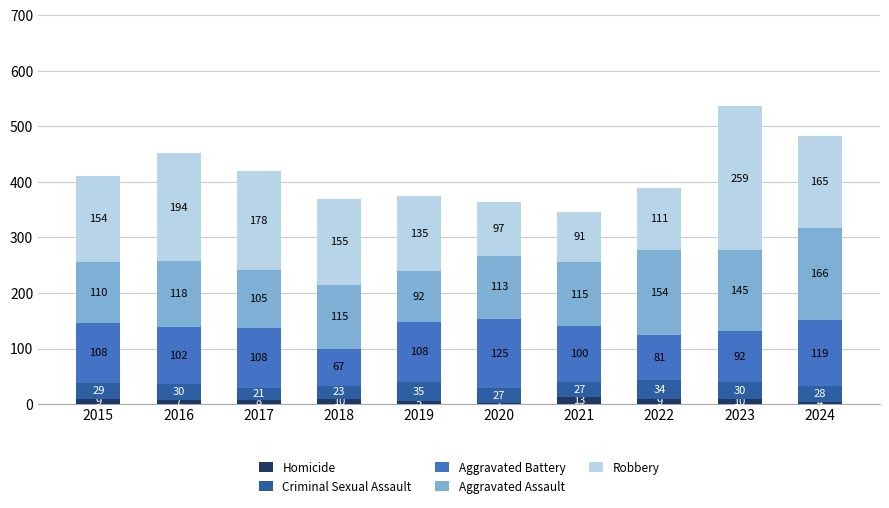

What is the total value across all series at 2024?

482